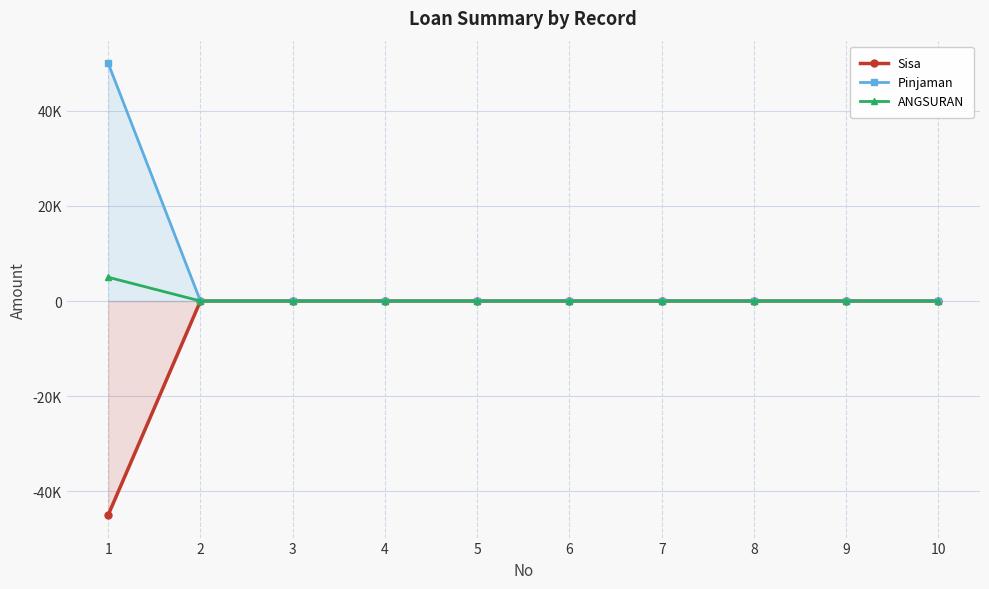

The Pinjaman series shows 50000 at 1. True or false?

True